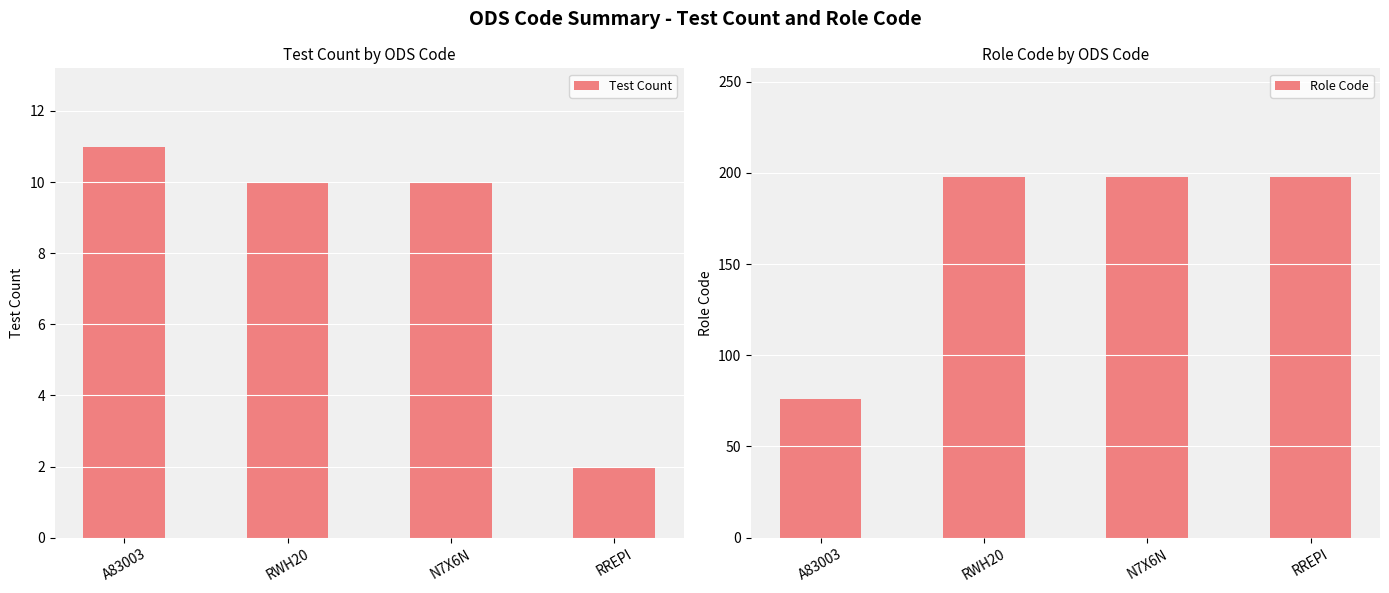

How many bars are there in each group?

2